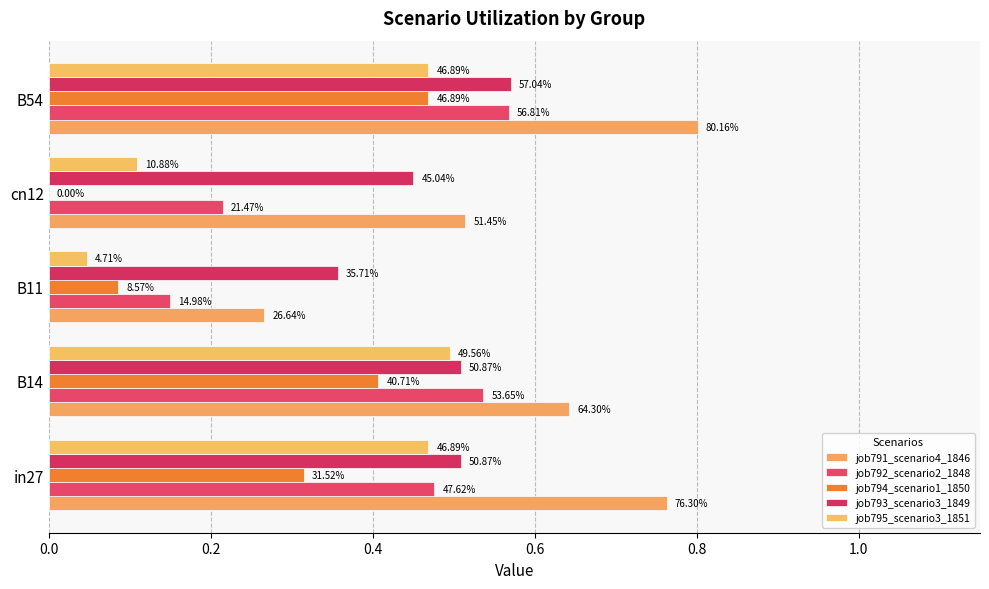

What is the minimum value for job793_scenario3_1849?

0.4